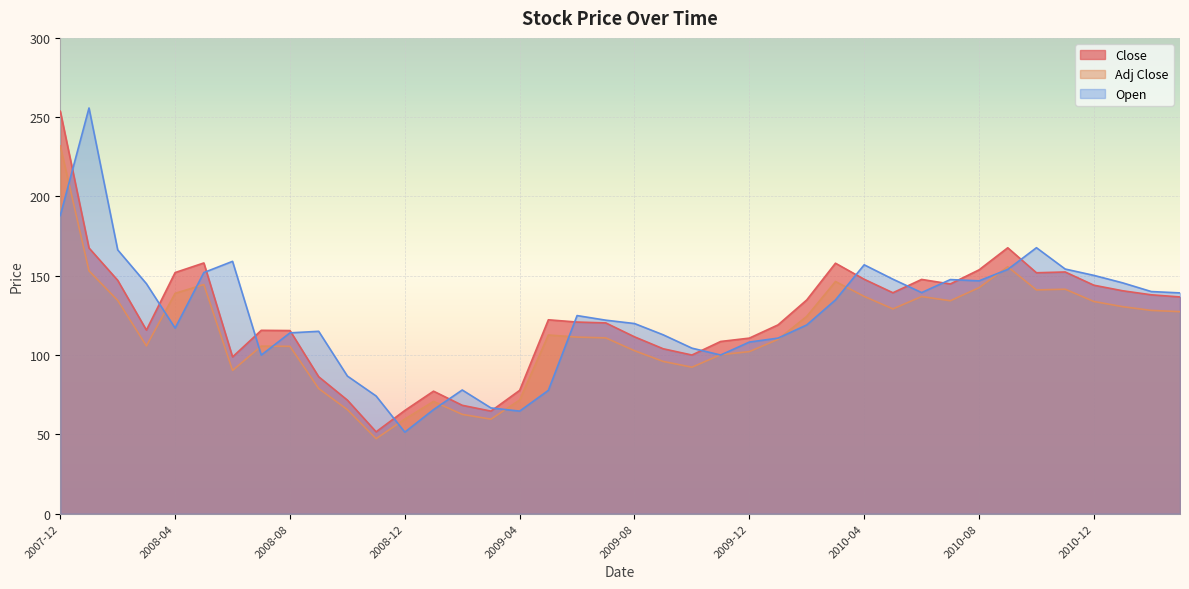

Which series ends up on top after the final intersection of Adj Close and Open?

Open